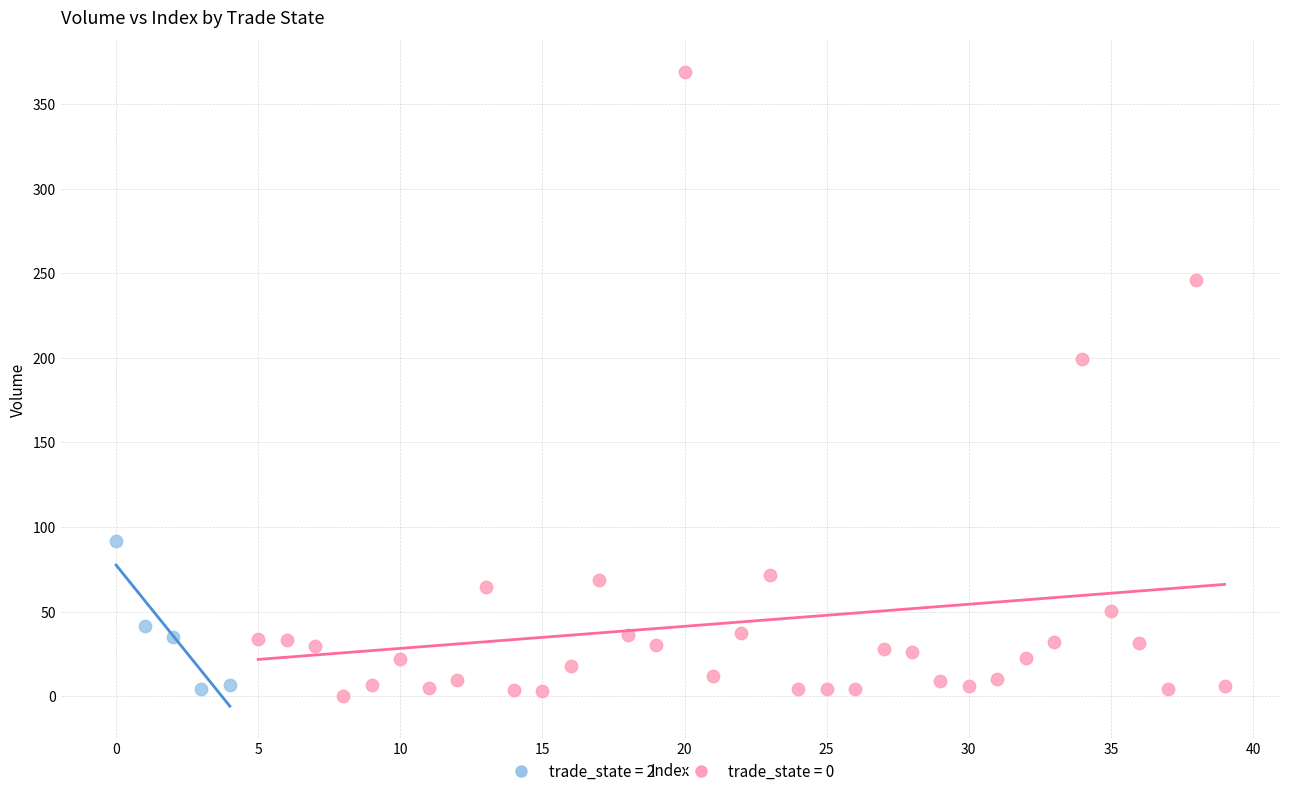

Which series has the largest Y range (max minus min)?

trade_state = 0